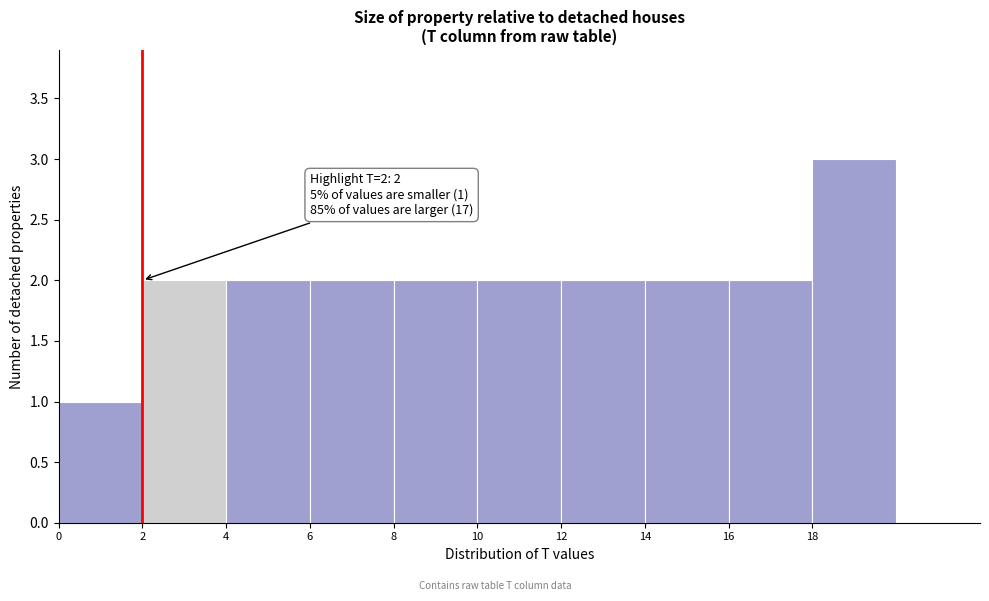

Over which range of the x-axis is the bar tallest?

18 to 20